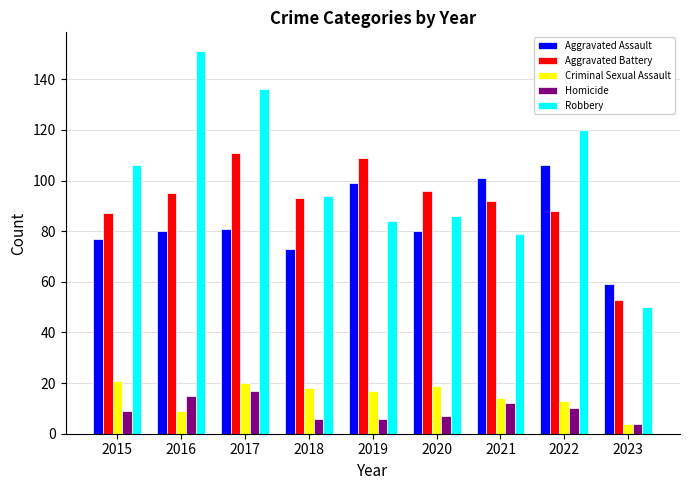

How many data points in Homicide are less than 9?

4